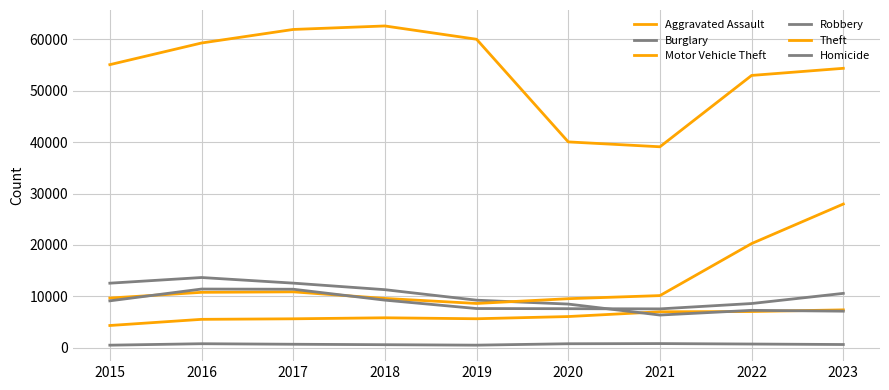

True or false: Robbery and Homicide intersect in this chart.

False